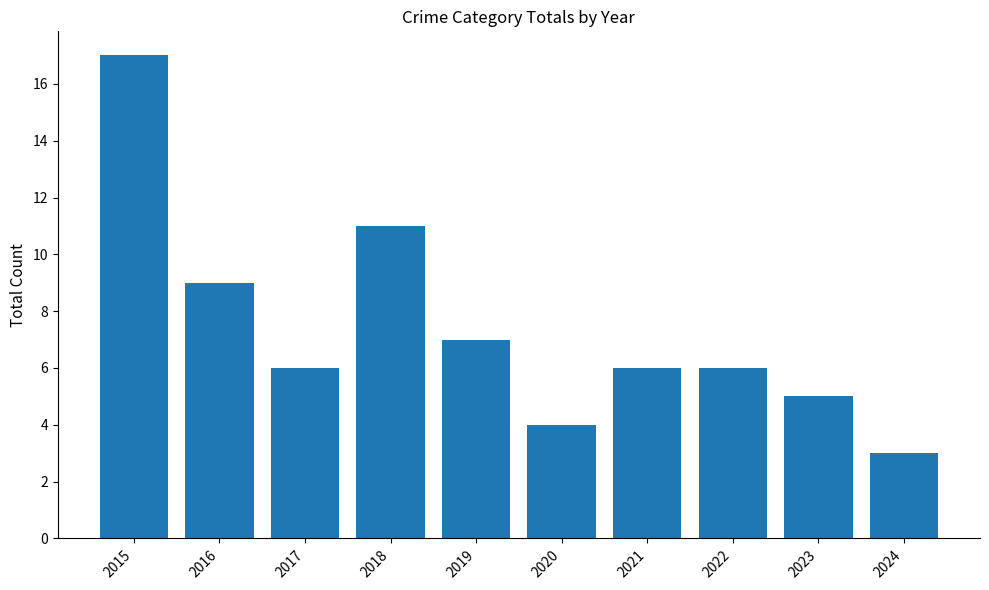

What is the change in value from 2022 to 2023?

-1